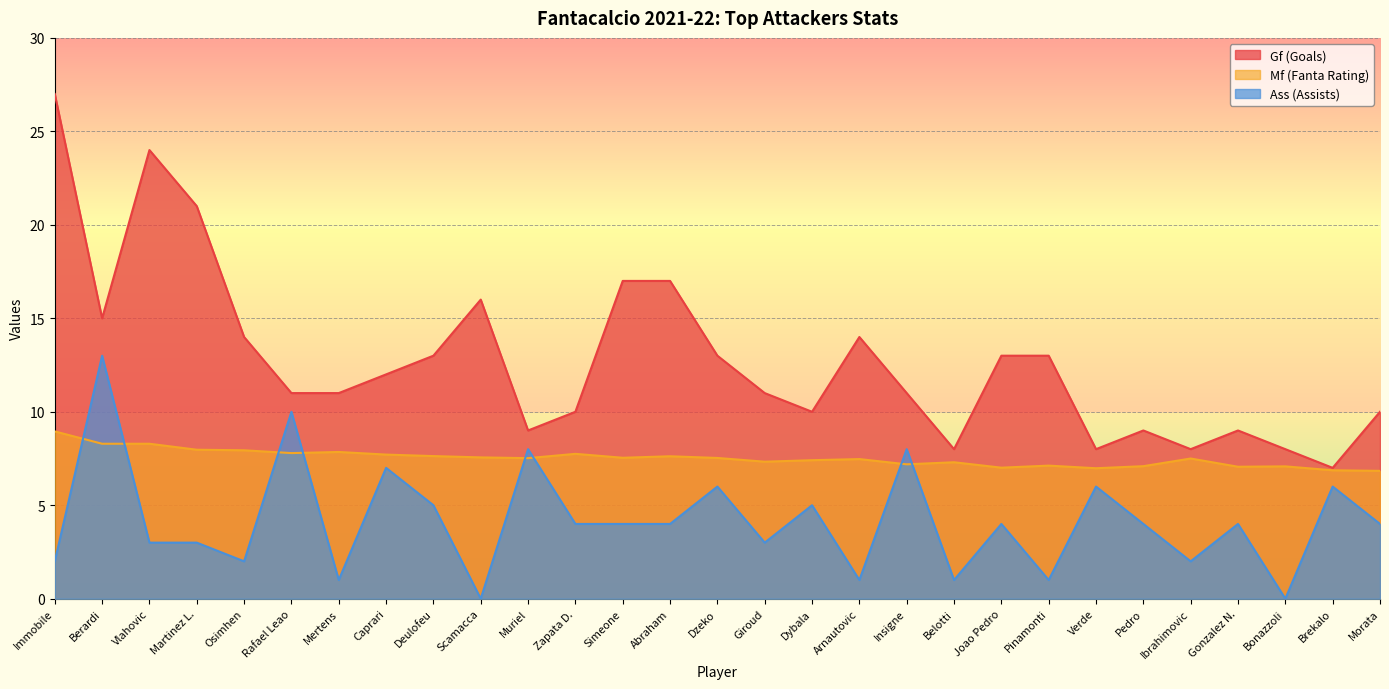

Where is the first local maximum for Mf (Fanta Rating)?

Mertens